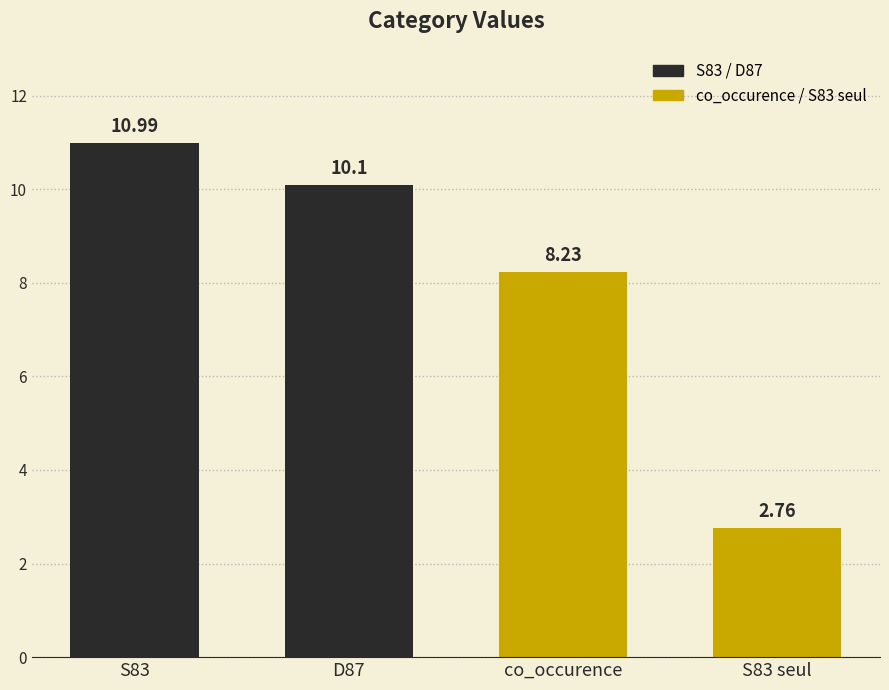

Reading left to right, extract all data points from this chart.

11.0	10.1	8.2	2.8